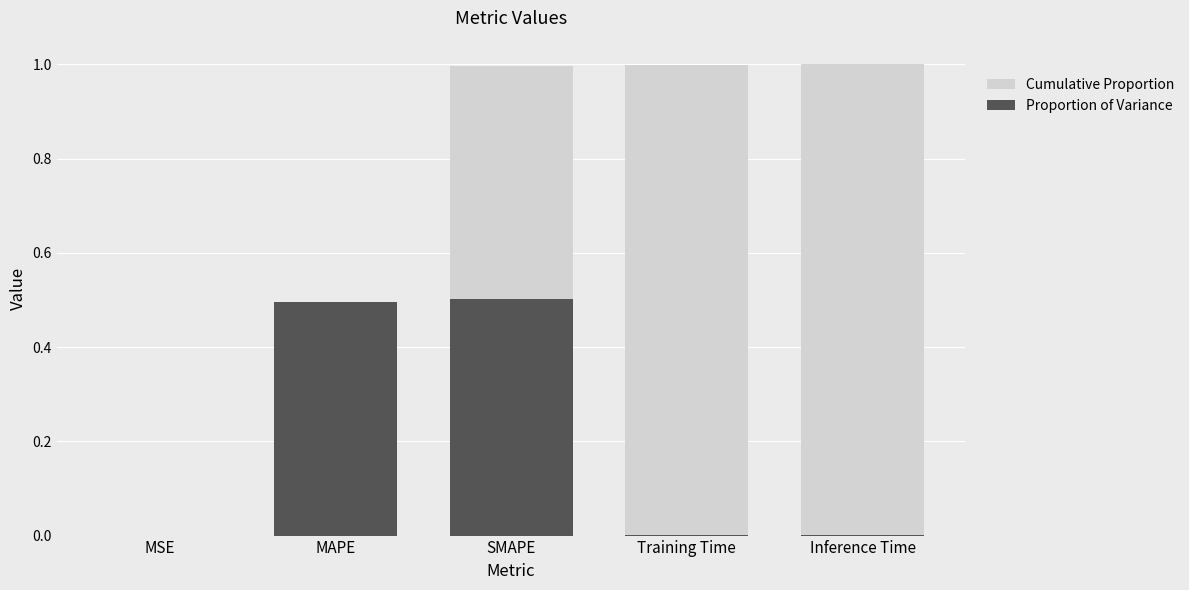

Between MAPE and Inference Time, which series saw the biggest shift?

Cumulative Proportion